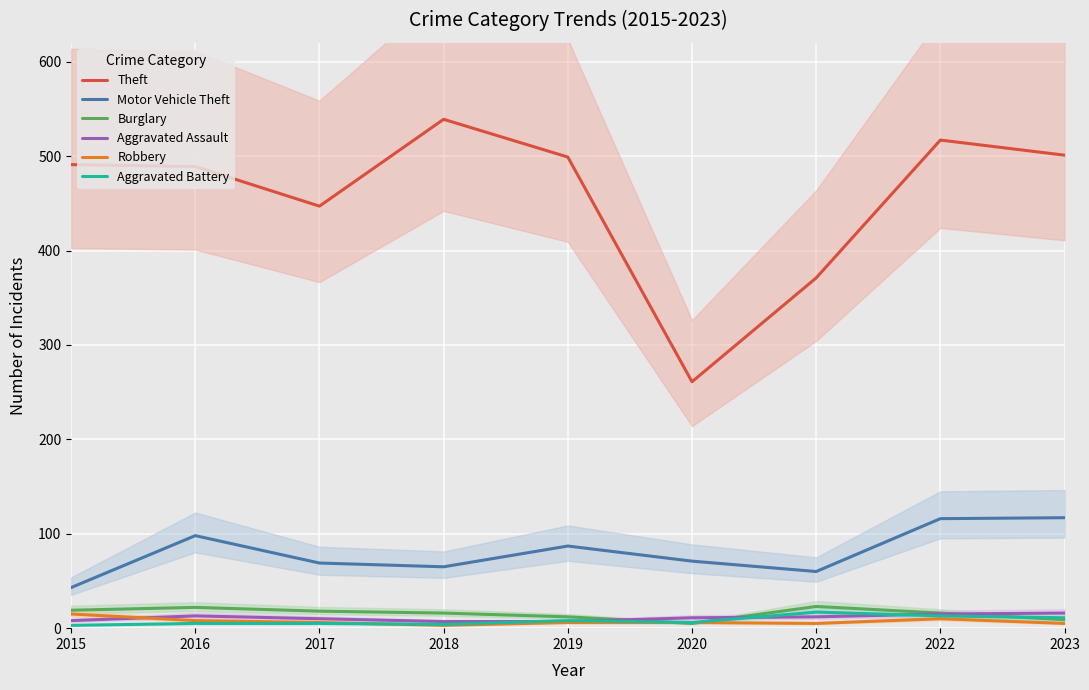

Which category has the lowest value across all series?

2018